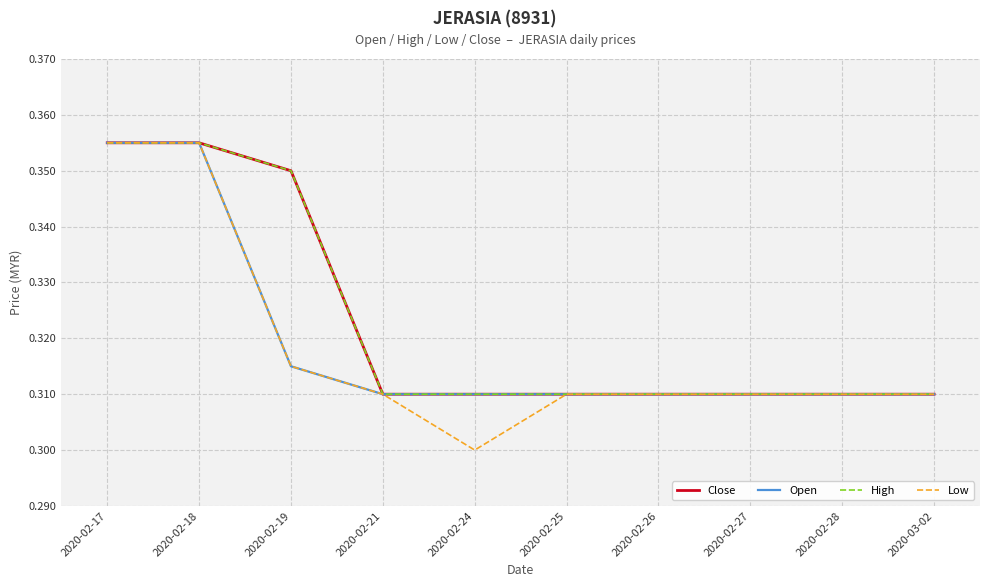

What is the difference between the maximum and minimum values in the Low series?

0.1